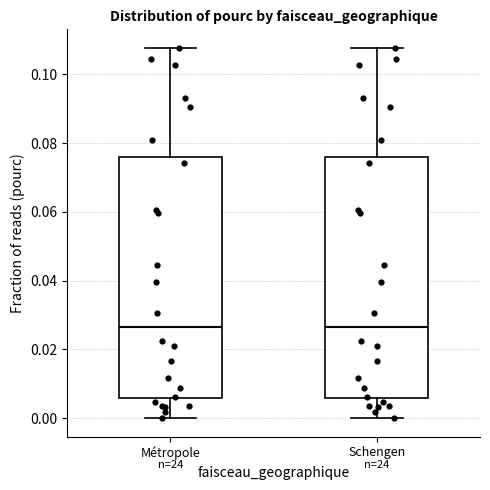

Where does the lower whisker of the box for Schengen end on the y-axis? The values are not printed on the chart, so give them approximately, as read against the axis.

0.000